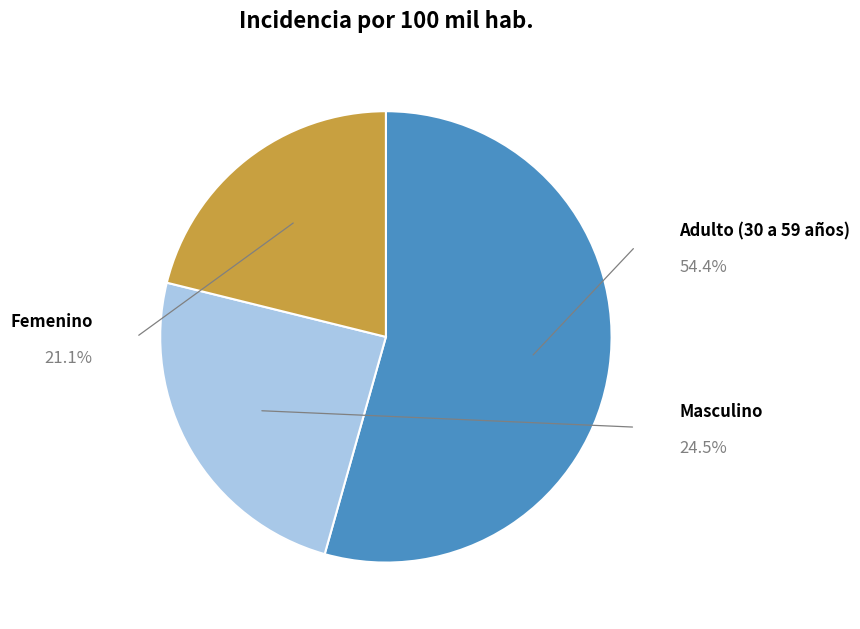

The Masculino slice represents 38% of the pie. True or false?

False